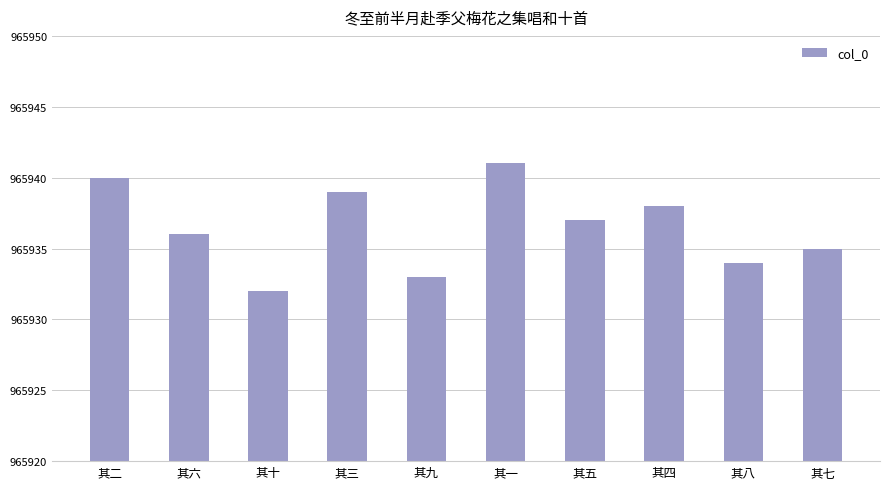

What is the sum of all values?

9659365